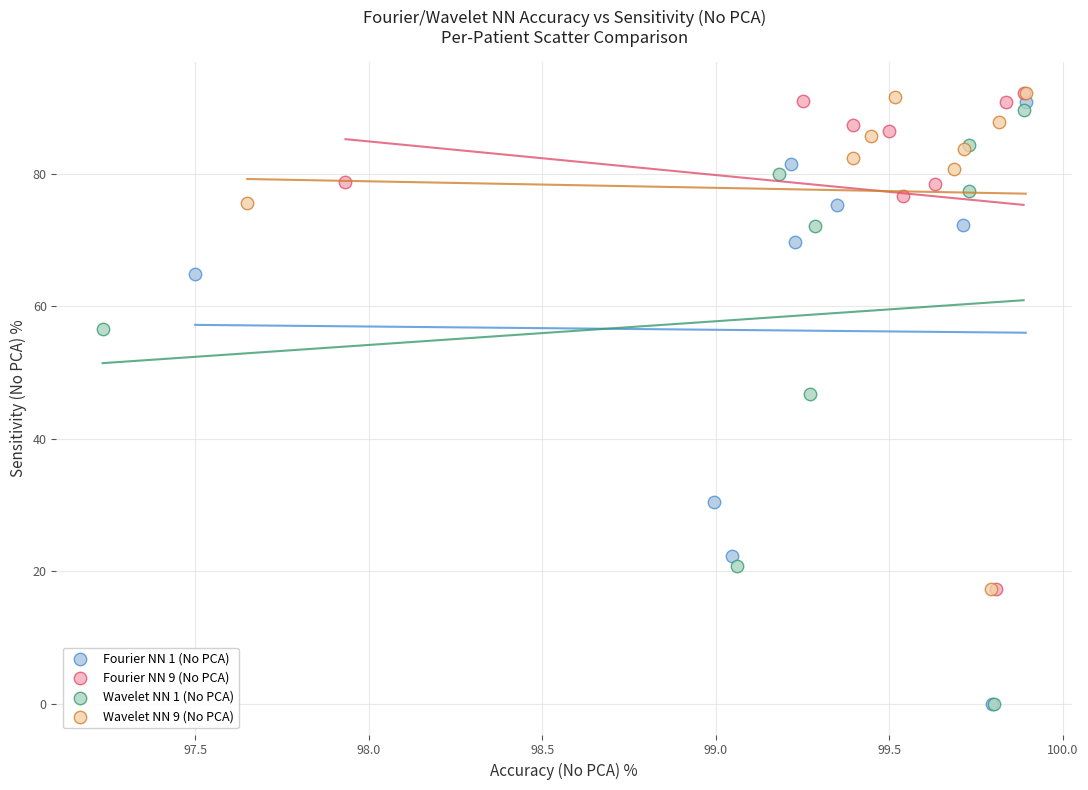

Which series has the widest spread of Y values?

Fourier NN 1 (No PCA)